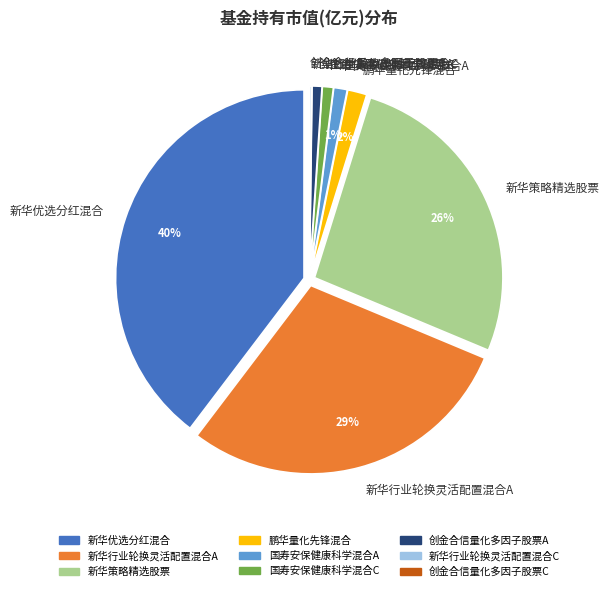

Which slice is the largest?

新华优选分红混合